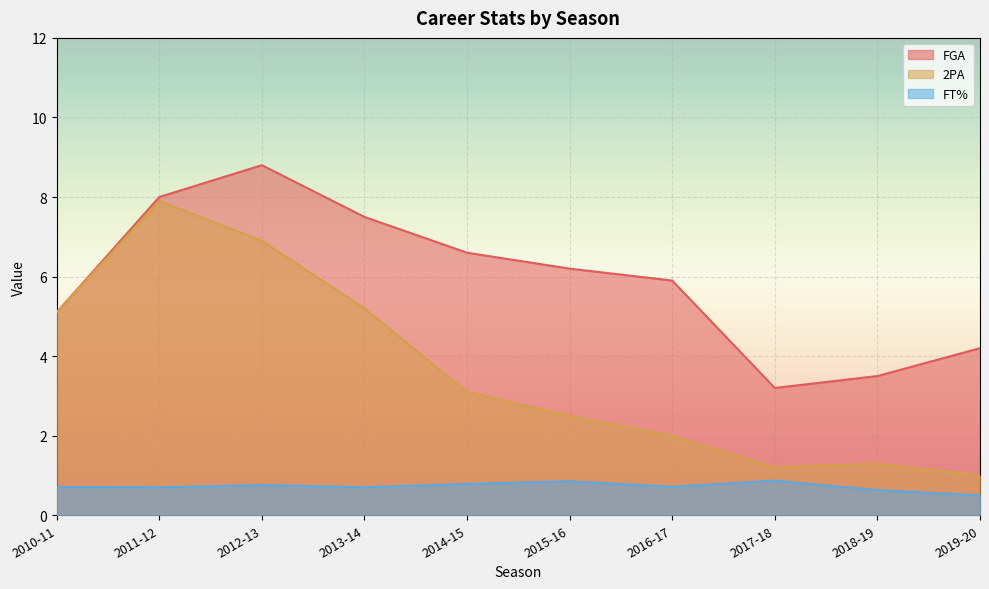

Which has a higher value, 2012-13 or 2016-17?

2012-13